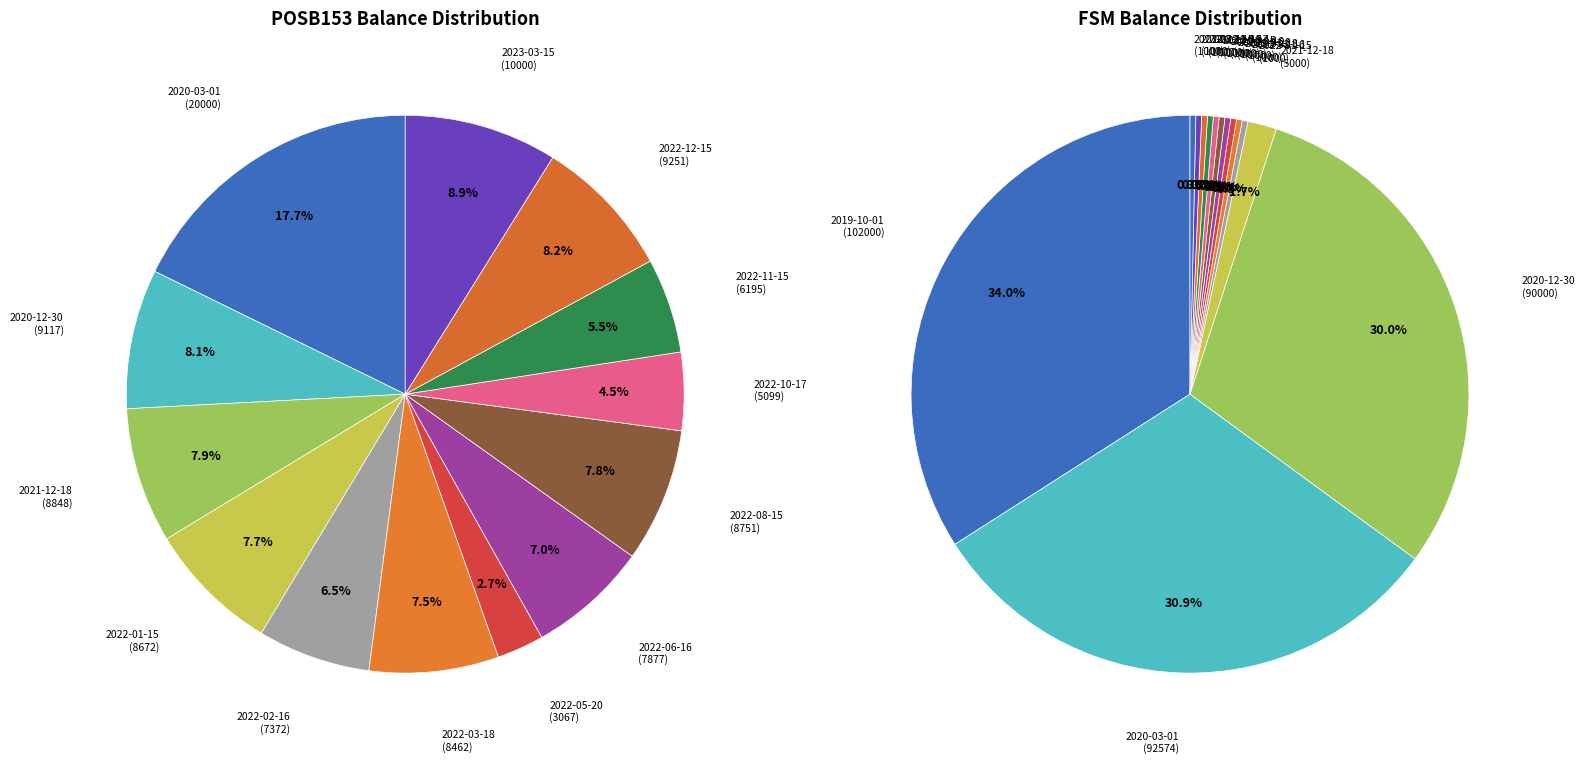

Which has a higher value, 2022-01-15 or 2022-12-15?

2022-12-15